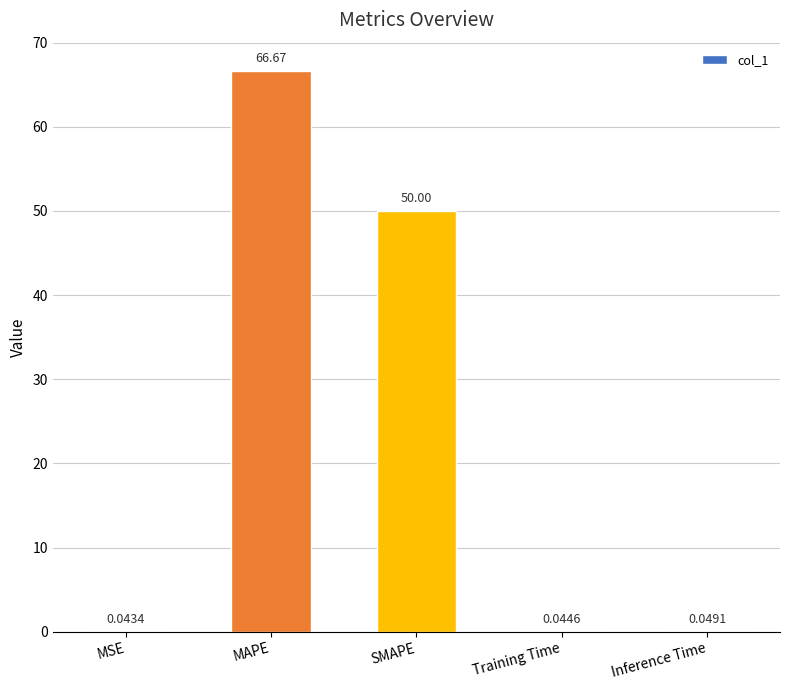

Which has a higher value, Training Time or Inference Time?

Inference Time